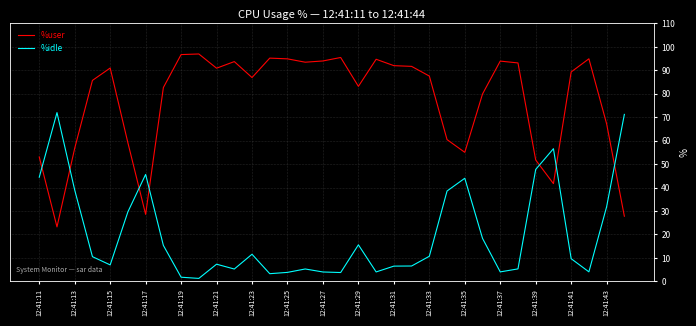

Which series has the largest total across all categories?

%user